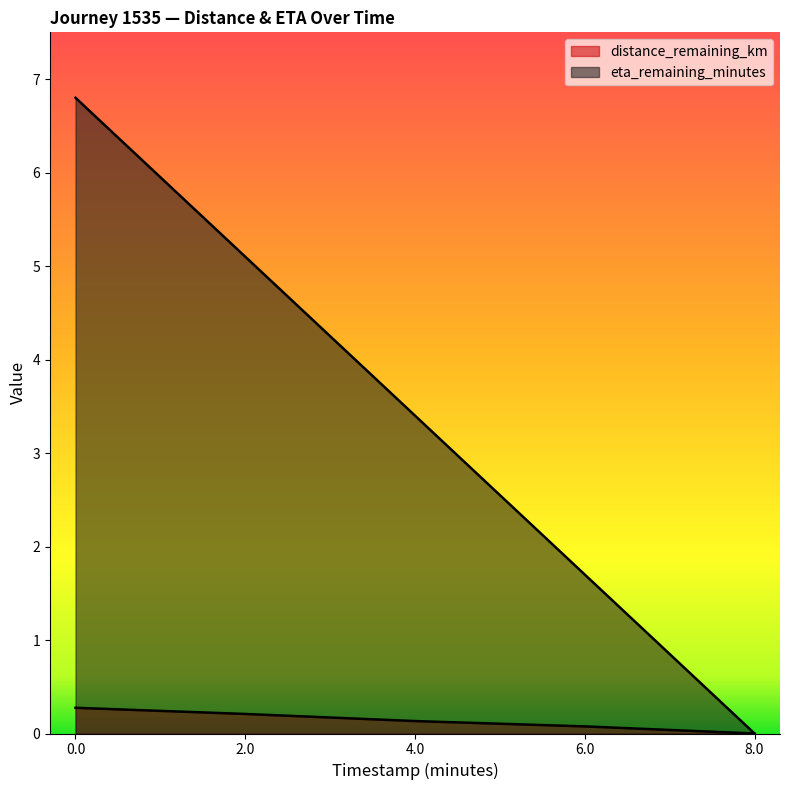

Which series has the widest spread of values?

eta_remaining_minutes